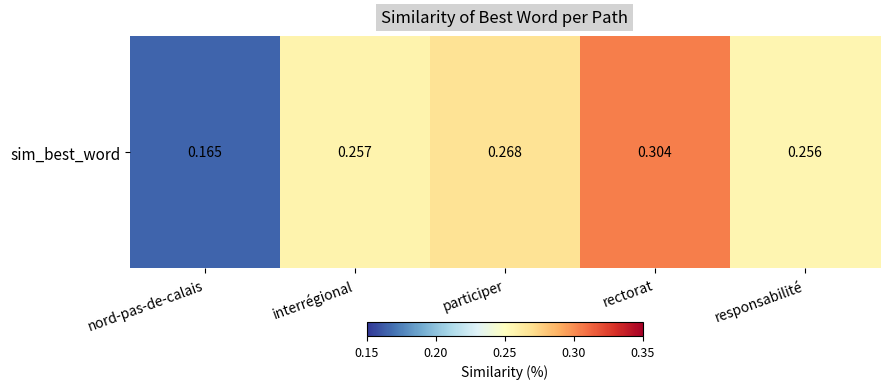

Read the value at responsabilité.

0.3